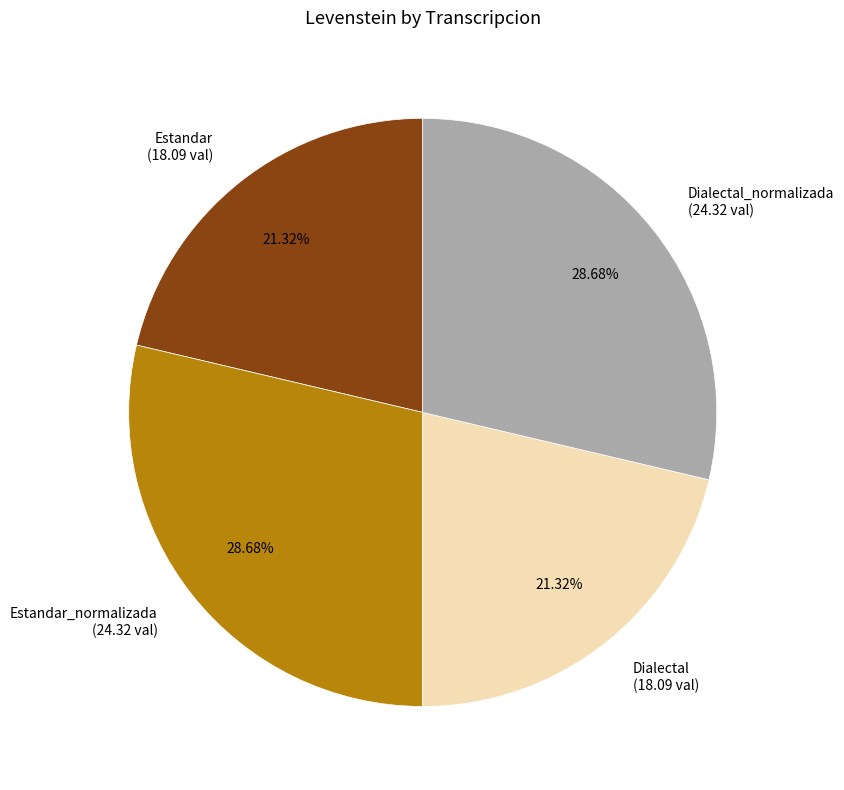

Does any single category account for the majority?

No